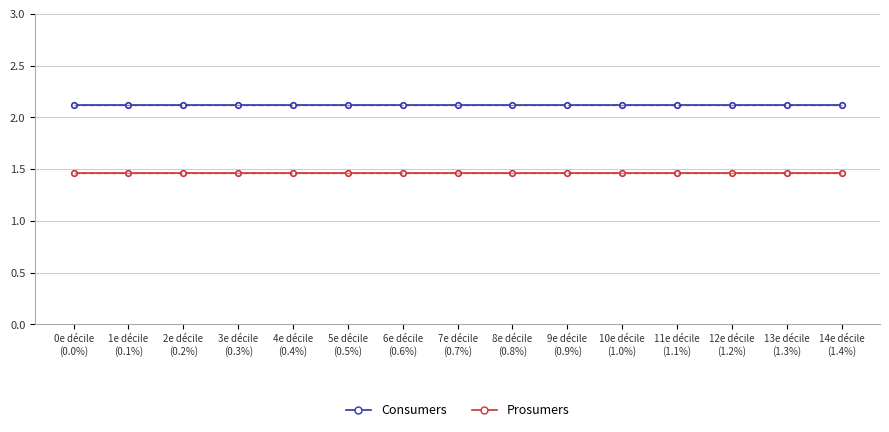

Is it true that Consumers equals 3.2 at 13e décile
(1.3%)?

False